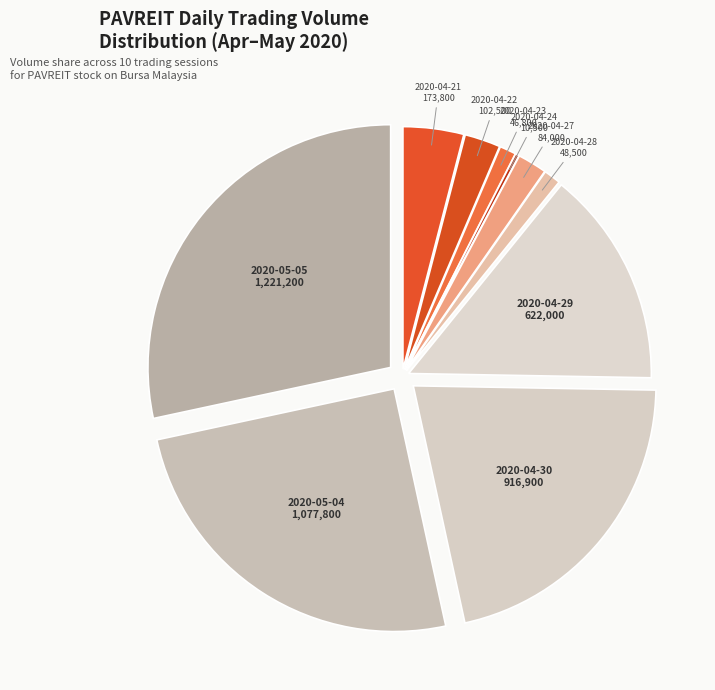

Which has a higher value, 2020-04-23 or 2020-04-22?

2020-04-22